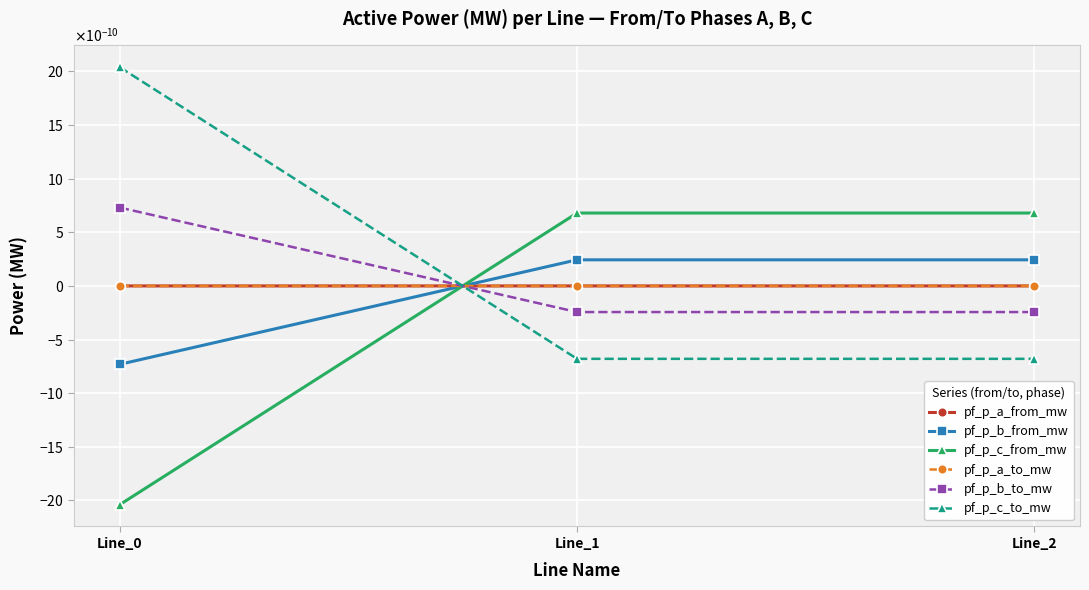

List the labels in order of pf_p_a_to_mw value, smallest first.

Line_0, Line_1, Line_2